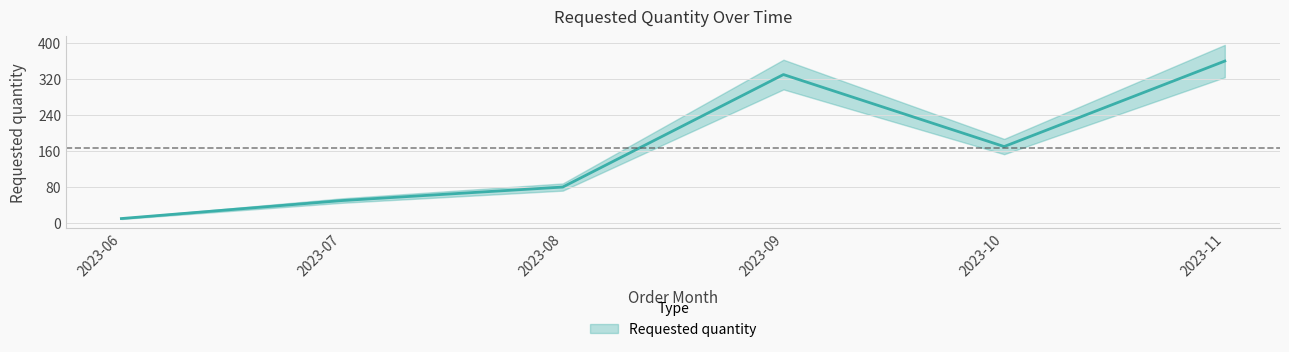

What is the sum of the values at 2023-06 and 2023-09?

340